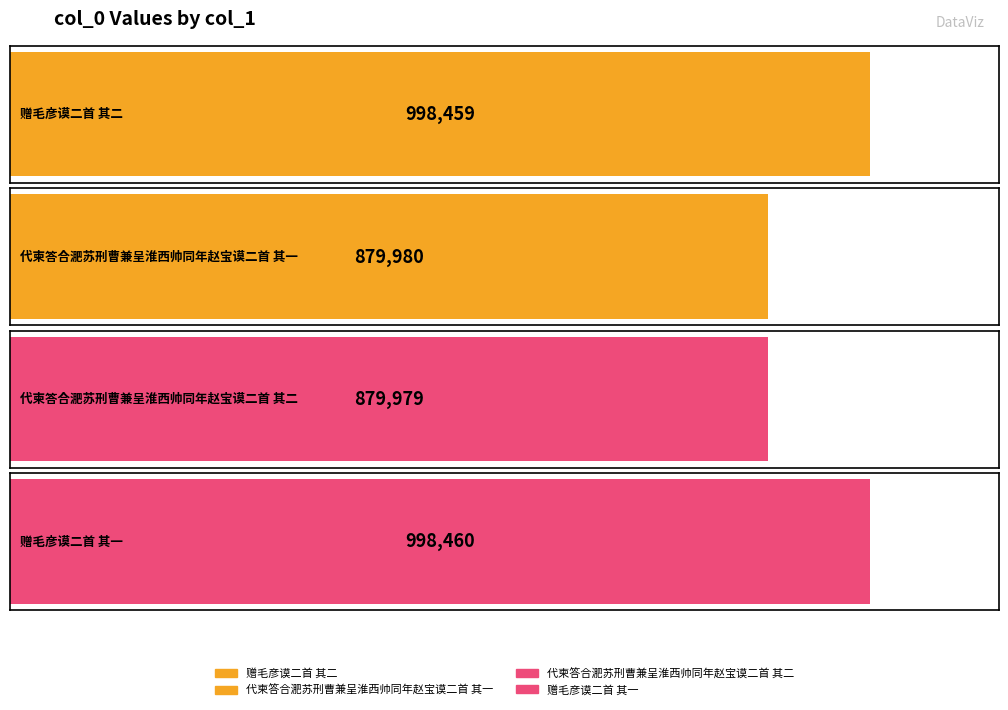

Reading left to right, extract all data points from this chart.

赠毛彦谟二首 其二=998459	代柬答合淝苏刑曹兼呈淮西帅同年赵宝谟二首 其一=879980	代柬答合淝苏刑曹兼呈淮西帅同年赵宝谟二首 其二=879979	赠毛彦谟二首 其一=998460